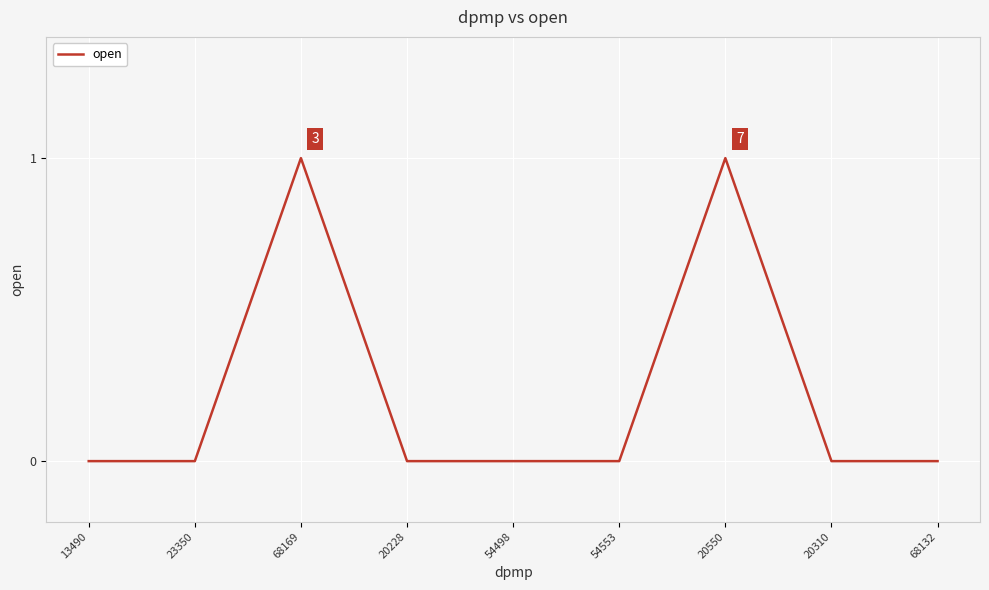

What is the sum of all values?

2